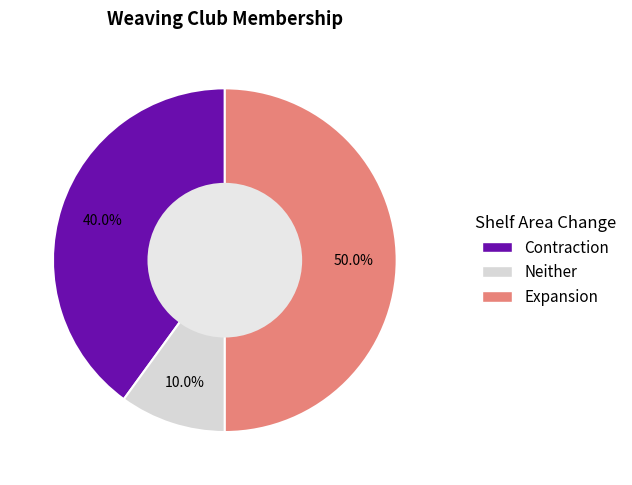

What is the smallest slice in the pie chart?

Neither